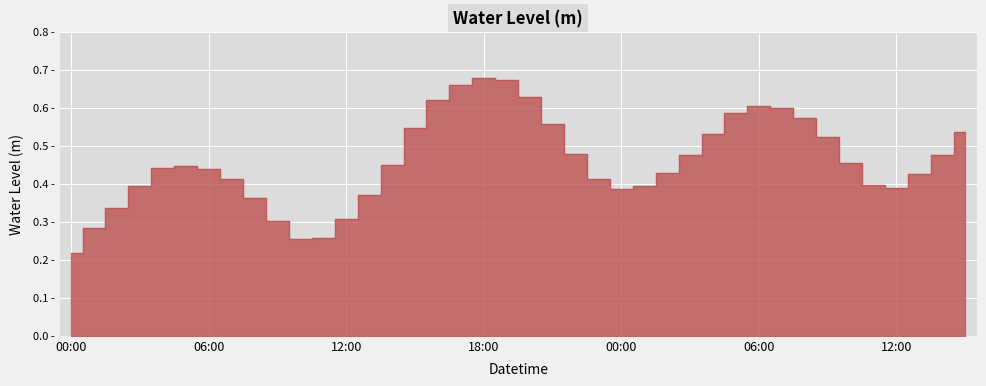

List the labels in order of value, largest first.

2024-05-29 18:00, 2024-05-29 19:00, 2024-05-29 17:00, 2024-05-29 20:00, 2024-05-29 16:00, 2024-05-30 06:00, 2024-05-30 07:00, 2024-05-30 05:00, 2024-05-30 08:00, 2024-05-29 21:00, 2024-05-29 15:00, 2024-05-30 15:00, 2024-05-30 04:00, 2024-05-30 09:00, 2024-05-29 22:00, 2024-05-30 03:00, 2024-05-30 14:00, 2024-05-30 10:00, 2024-05-29 14:00, 2024-05-29 05:00, 2024-05-29 04:00, 2024-05-29 06:00, 2024-05-30 02:00, 2024-05-30 13:00, 2024-05-29 23:00, 2024-05-29 07:00, 2024-05-30 11:00, 2024-05-30 01:00, 2024-05-29 03:00, 2024-05-30 12:00, 2024-05-30 00:00, 2024-05-29 13:00, 2024-05-29 08:00, 2024-05-29 02:00, 2024-05-29 12:00, 2024-05-29 09:00, 2024-05-29 01:00, 2024-05-29 11:00, 2024-05-29 10:00, 2024-05-29 00:00